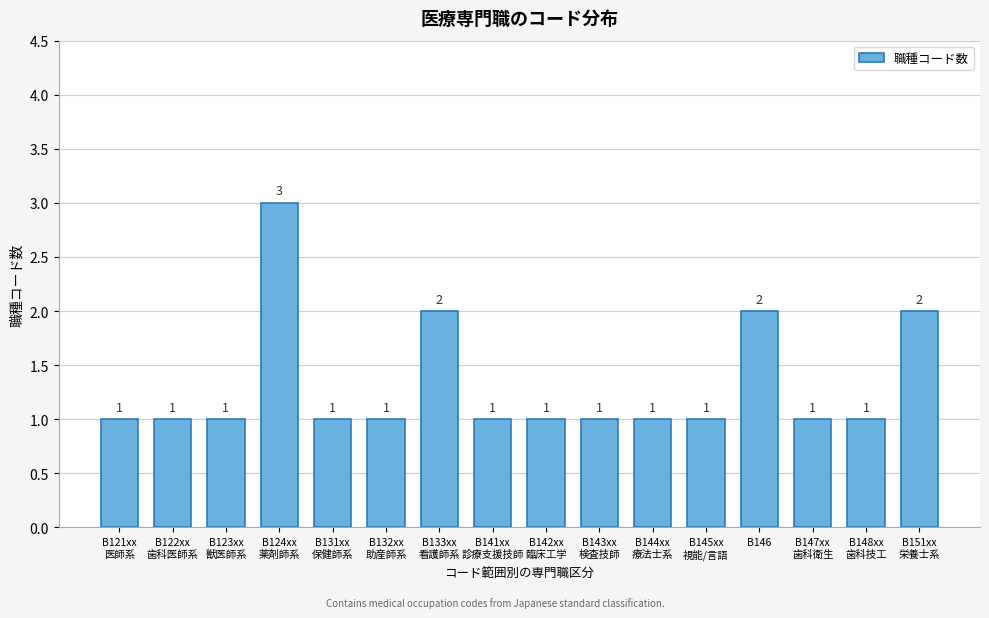

Reading right to left, what are all the values shown in this chart?

2	1	1	2	1	1	1	1	1	2	1	1	3	1	1	1